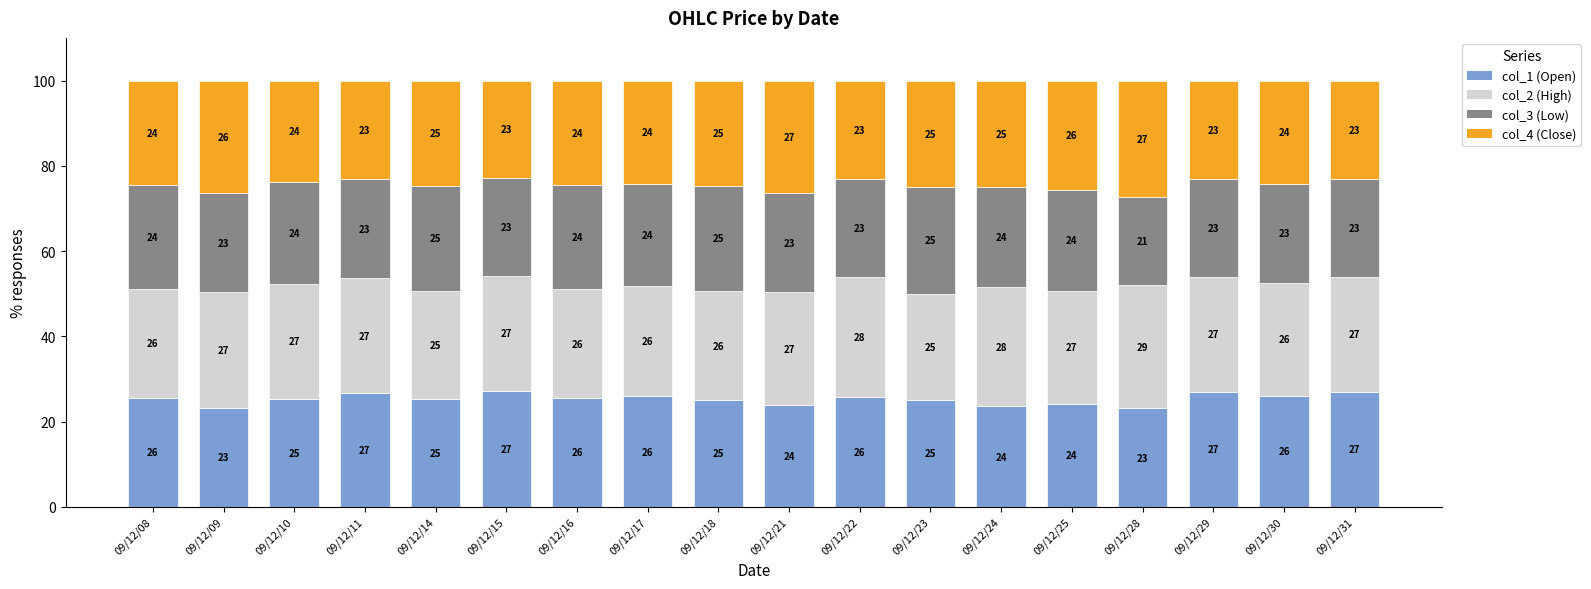

What are all the series names shown in the legend?

col_1 (Open), col_2 (High), col_3 (Low), col_4 (Close)